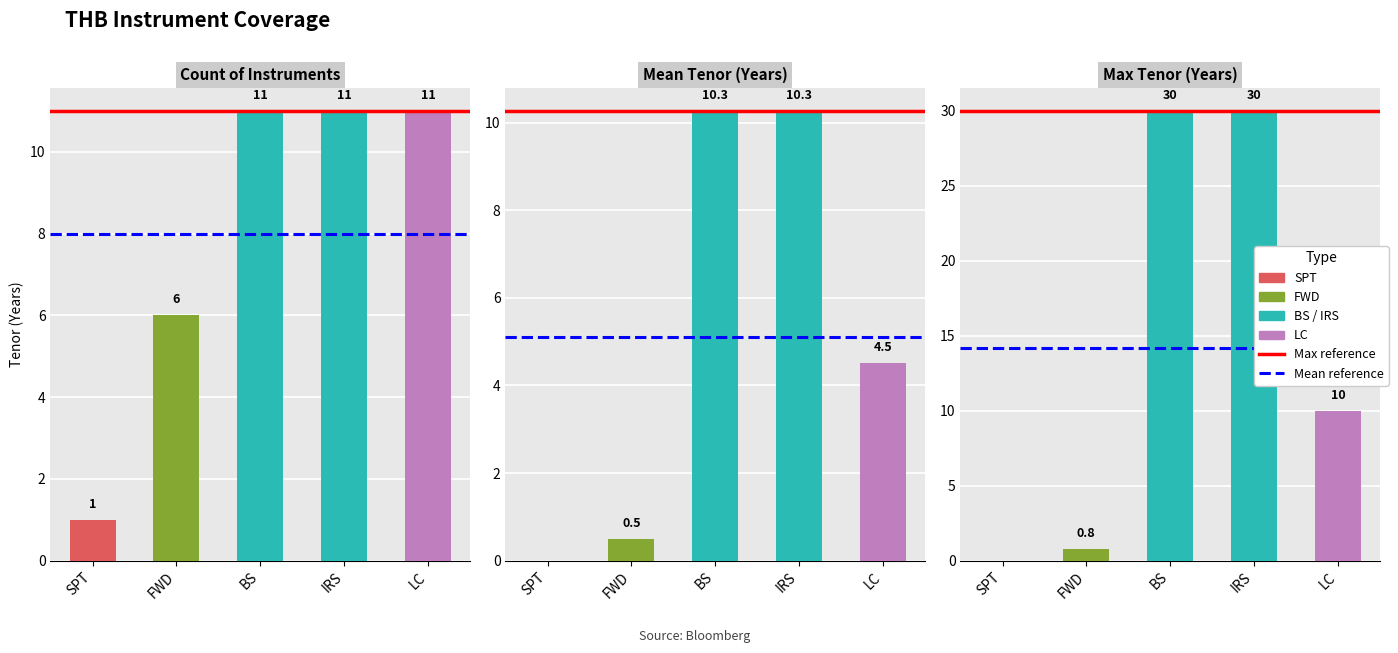

True or false: Mean reference has a value of 6.5 at SPT.

False